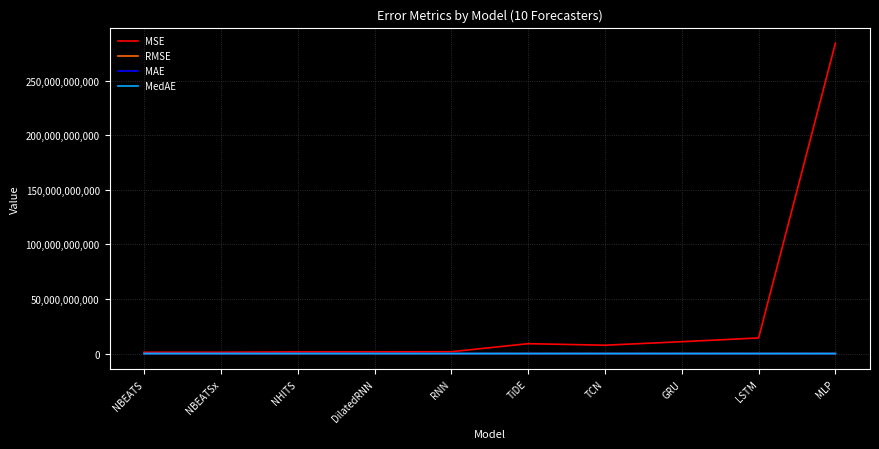

How many lines are shown in the chart?

4